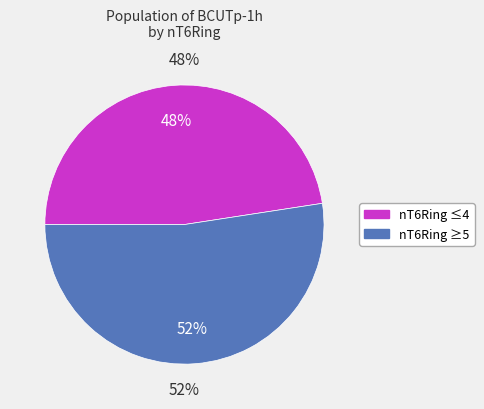

Which category has the biggest portion of the pie?

5